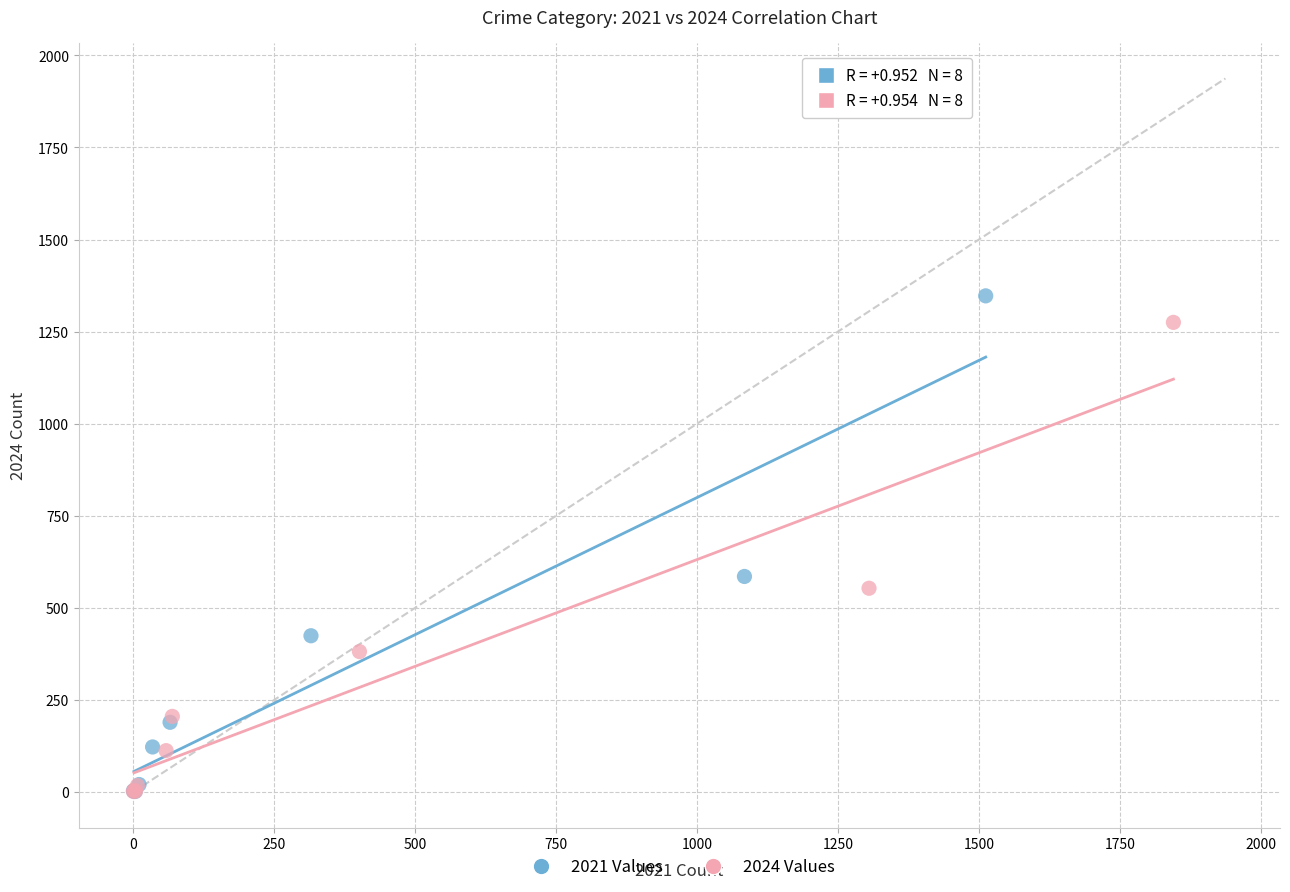

Which series has the widest spread of Y values?

2021 Values